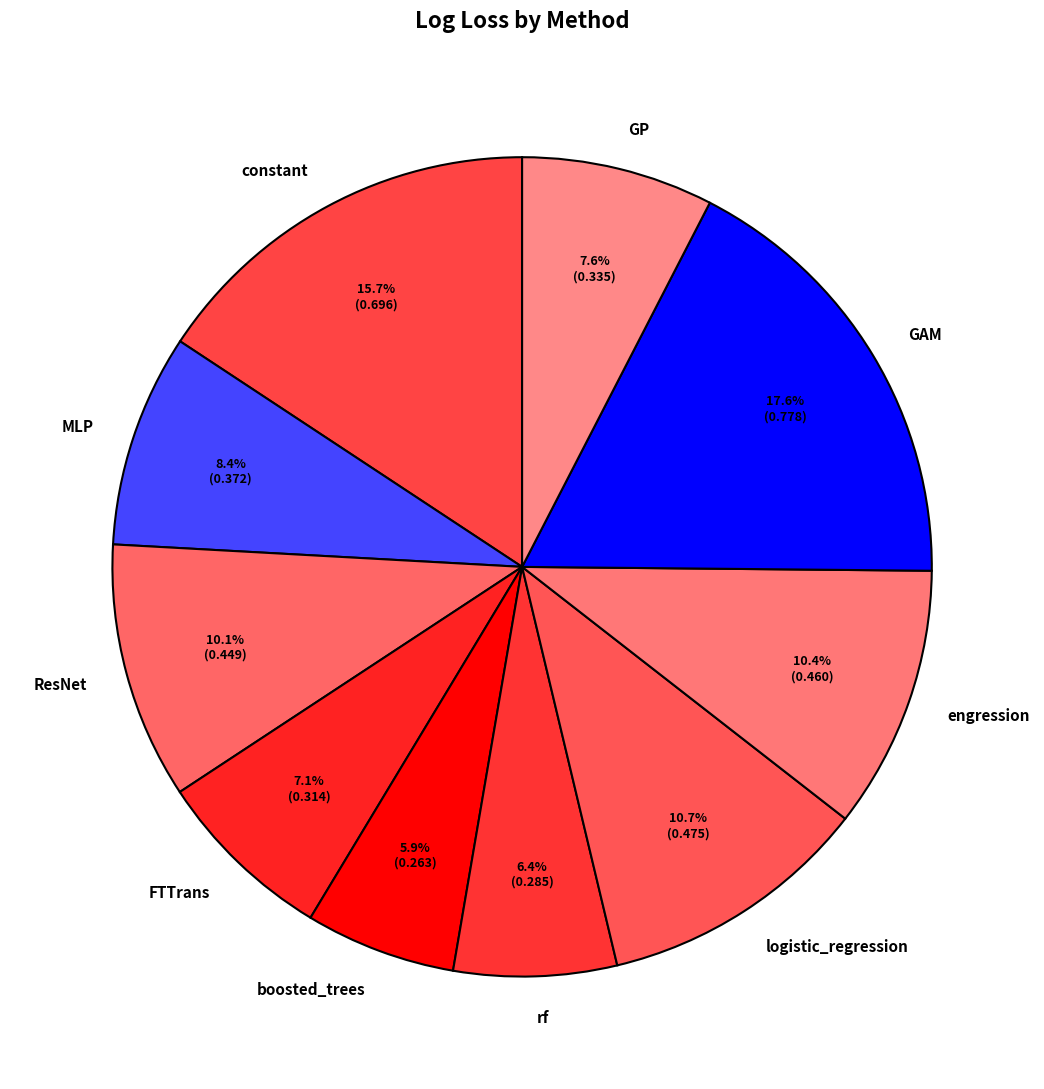

To the nearest percent, what is the difference between the GAM and GP slice percentages?

10%